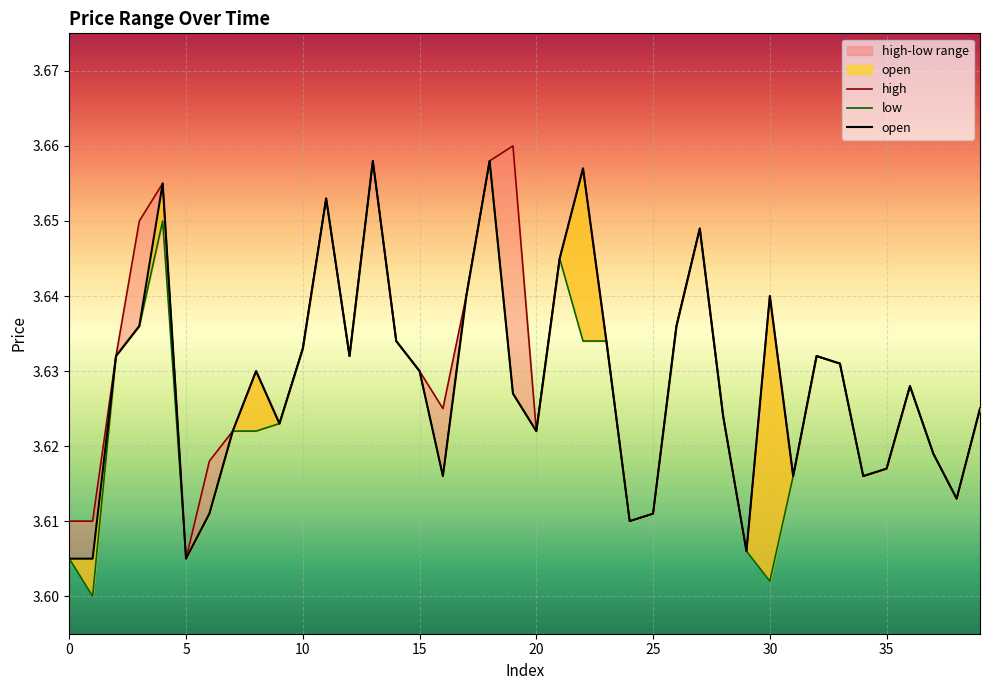

What is the average value of the low series?

3.6